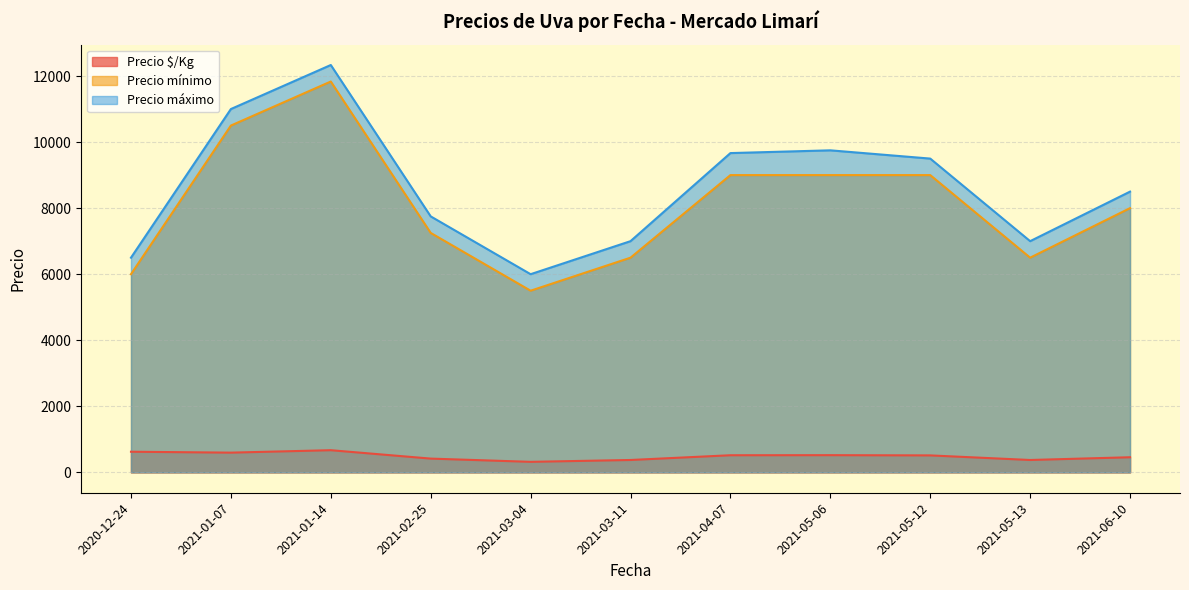

What is the difference between the highest and lowest values at 2021-01-14?

11662.0